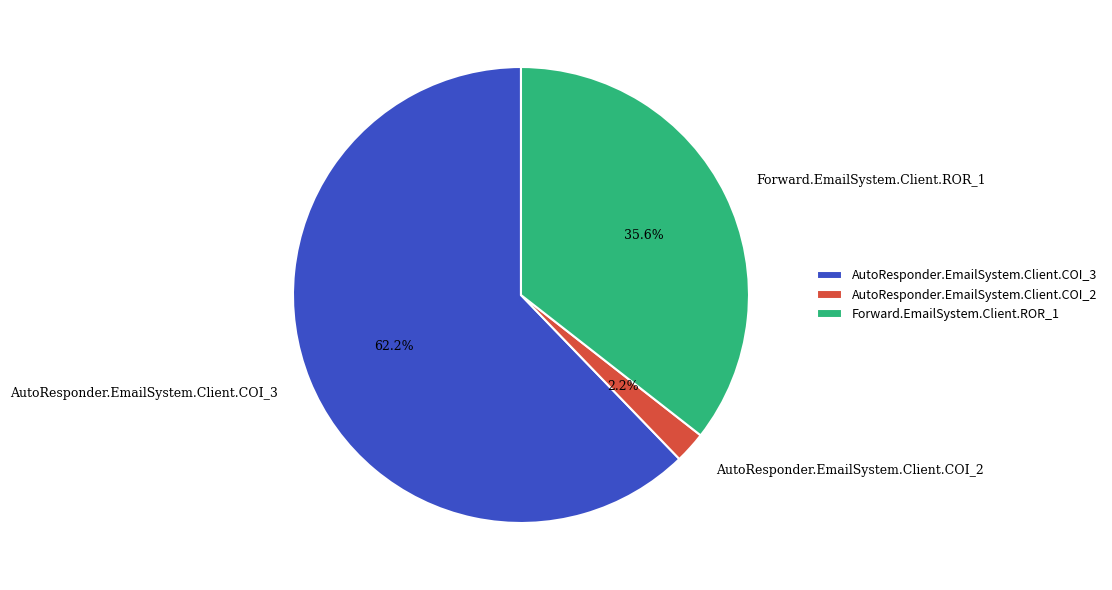

What percentage is the Forward.EmailSystem.Client.ROR_1 slice, to the nearest percent?

36%